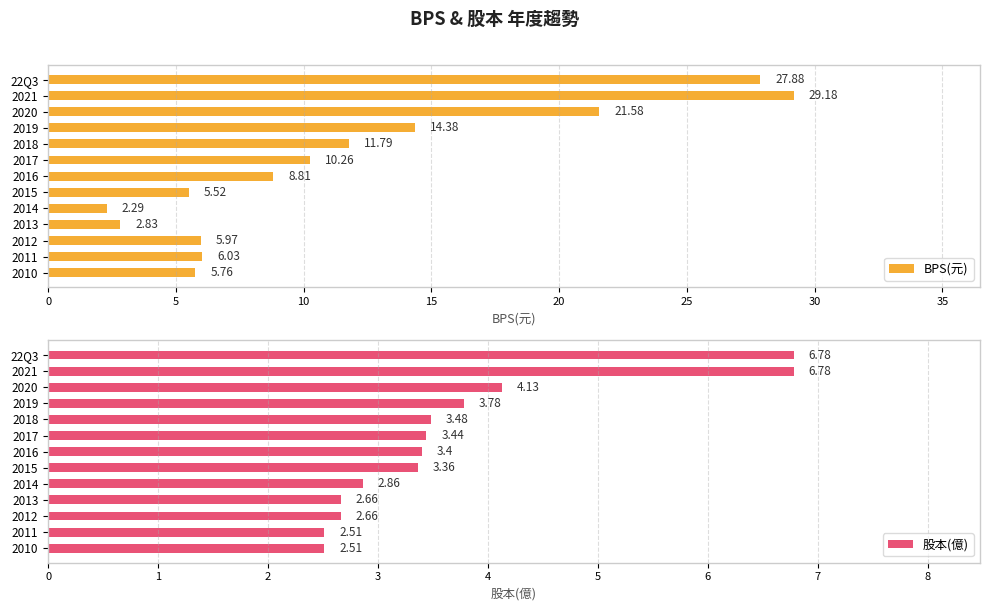

What is the difference between the maximum and minimum values in the BPS(元) series?

26.9